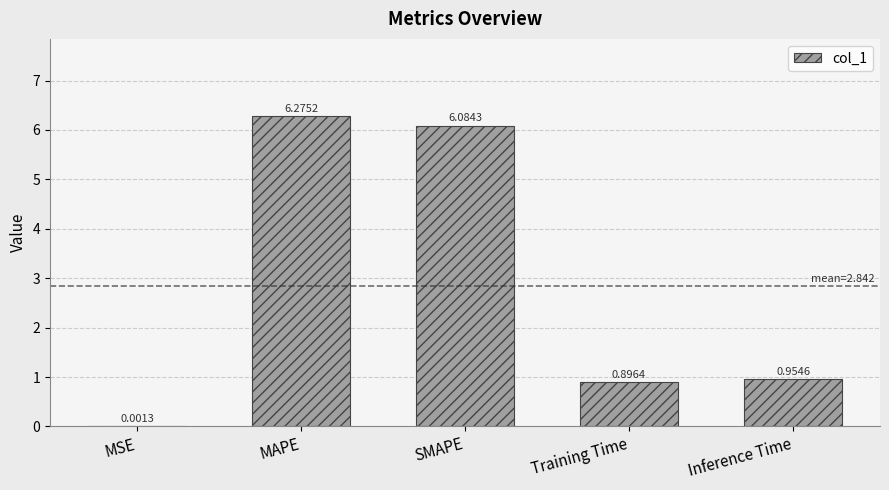

Where is the data nearest to the value 3?

Inference Time